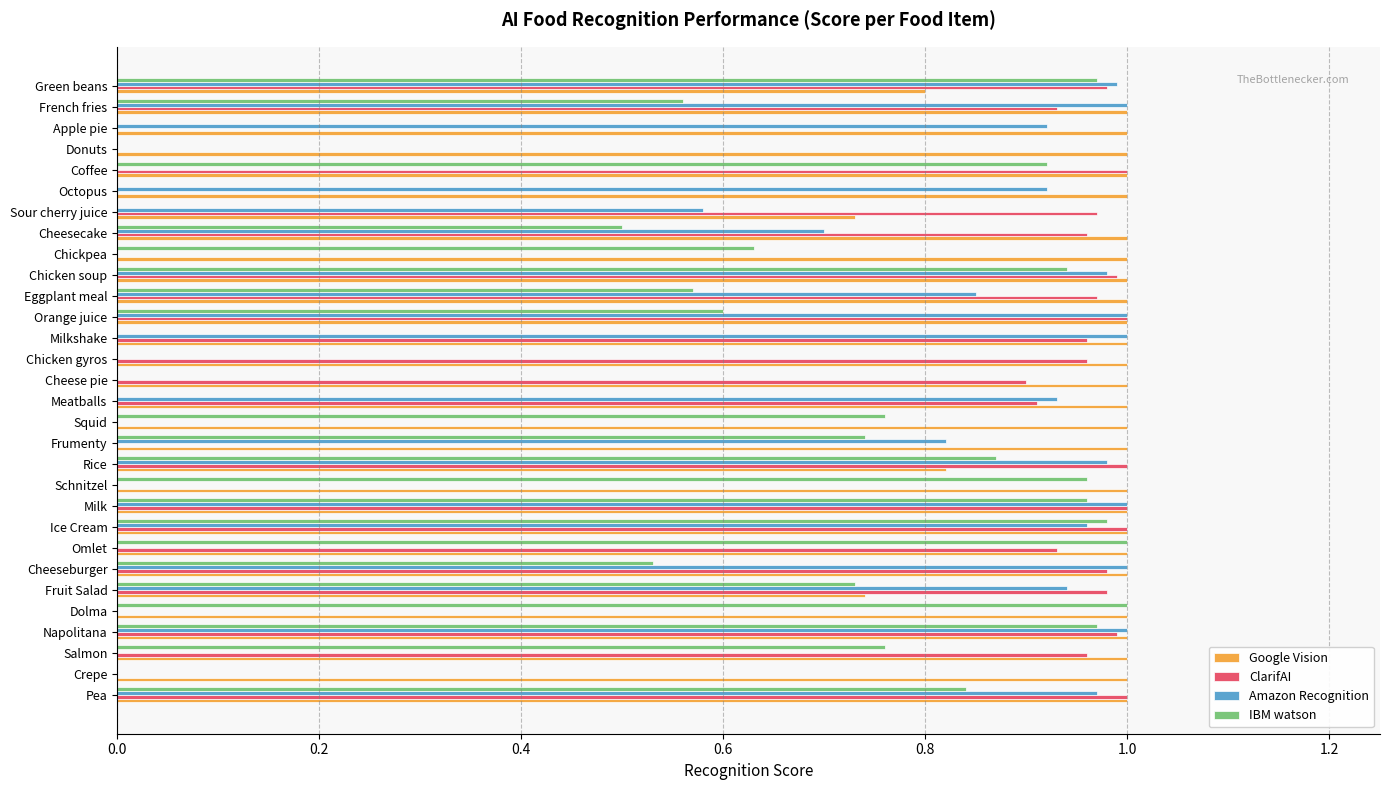

What is the sum of the ClarifAI values at Napolitana and Omlet?

1.9